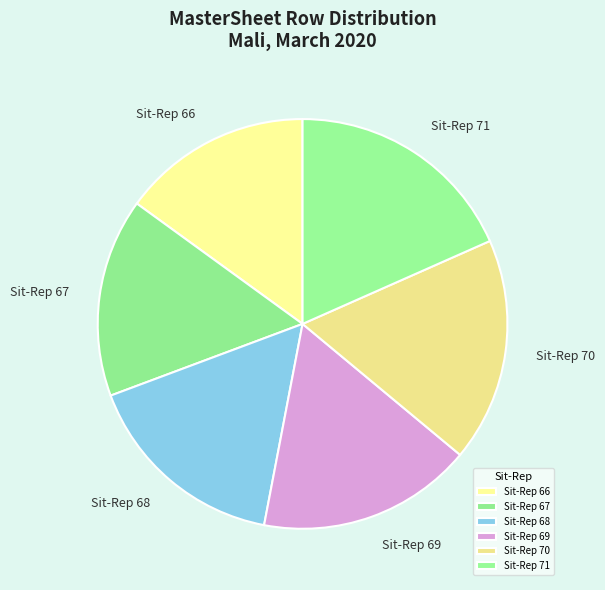

Do Sit-Rep 71 and Sit-Rep 68 together represent more than half of the pie?

No